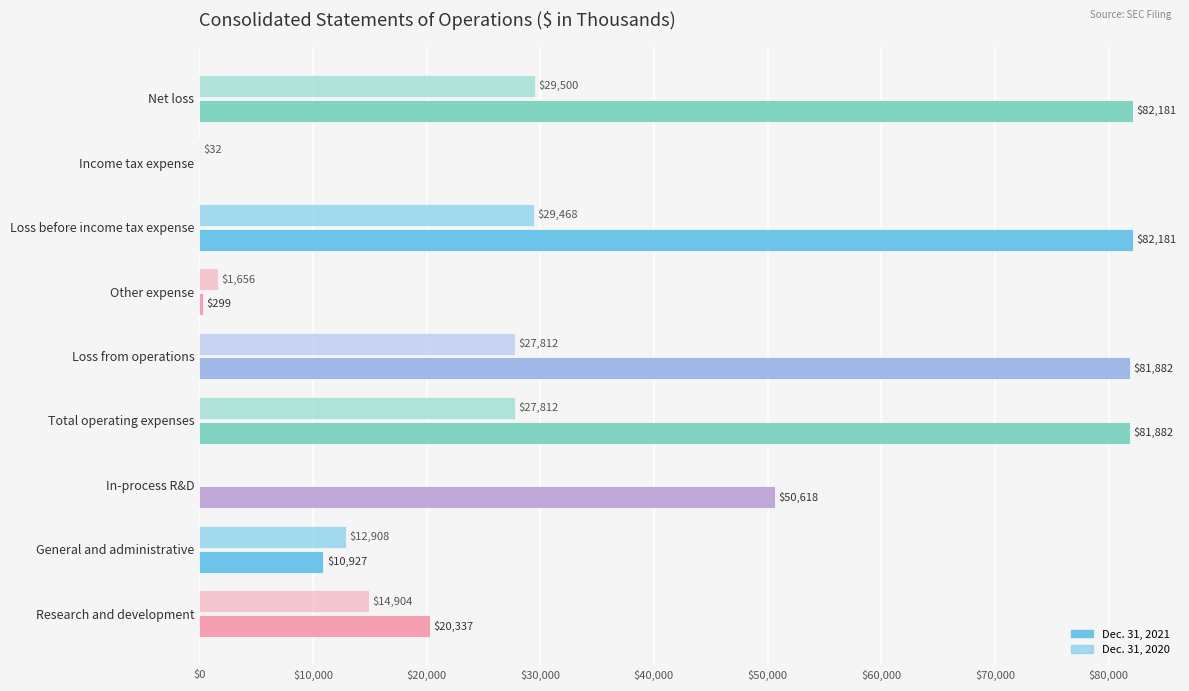

Count the number of categories in the chart.

9